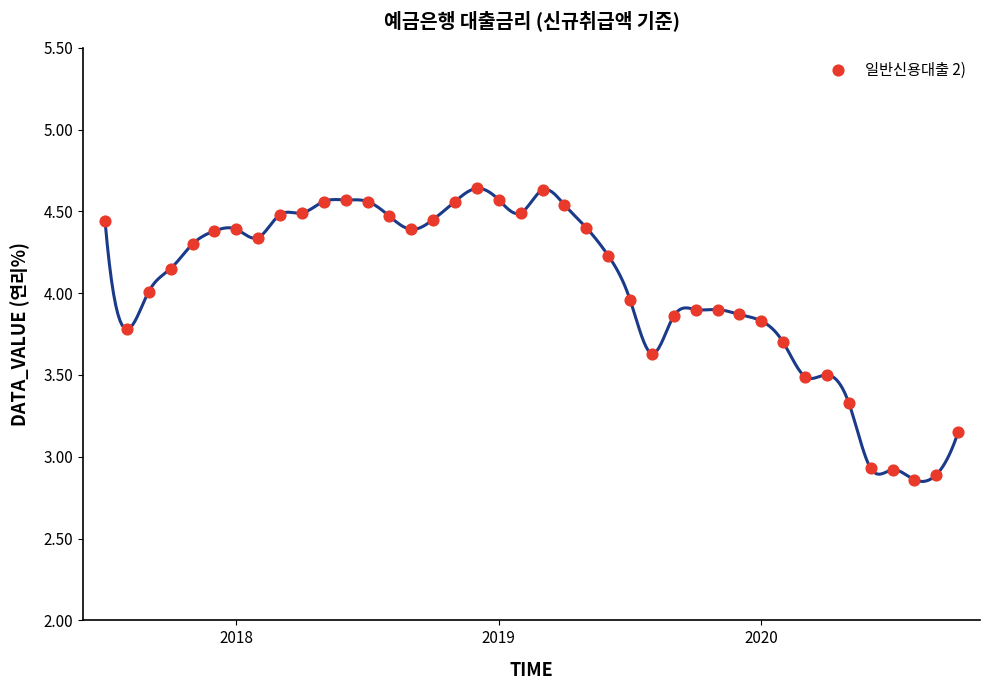

What is the range of Y values (max minus min)?

1.8